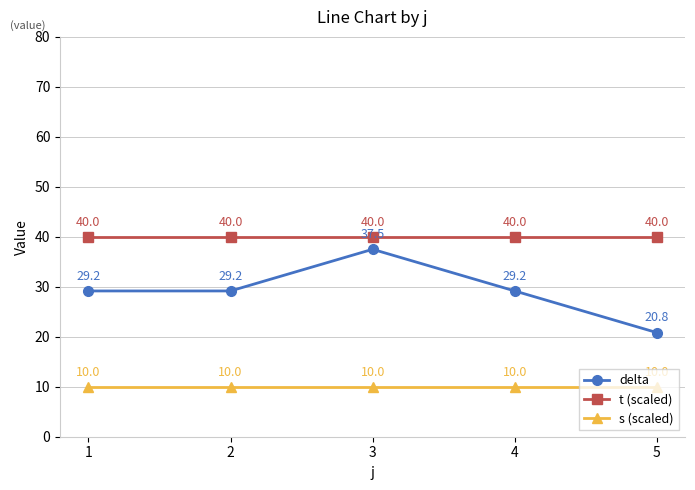

Which series changed the most between 1 and 3?

delta